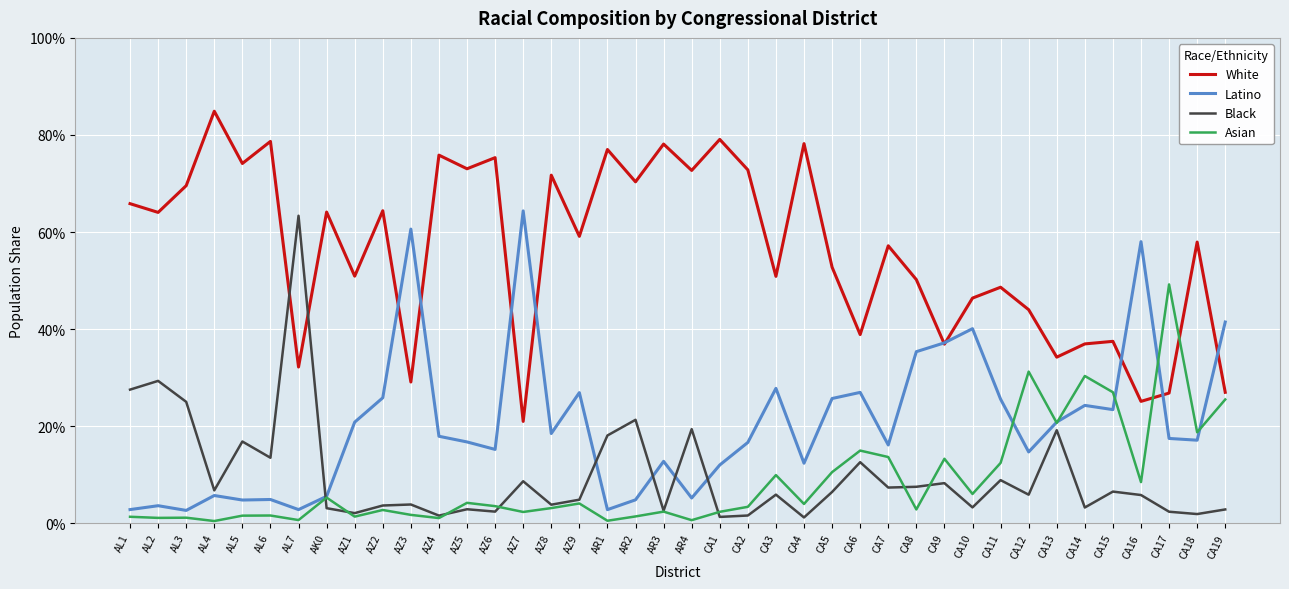

What are all the series names shown in the legend?

White, Latino, Black, Asian